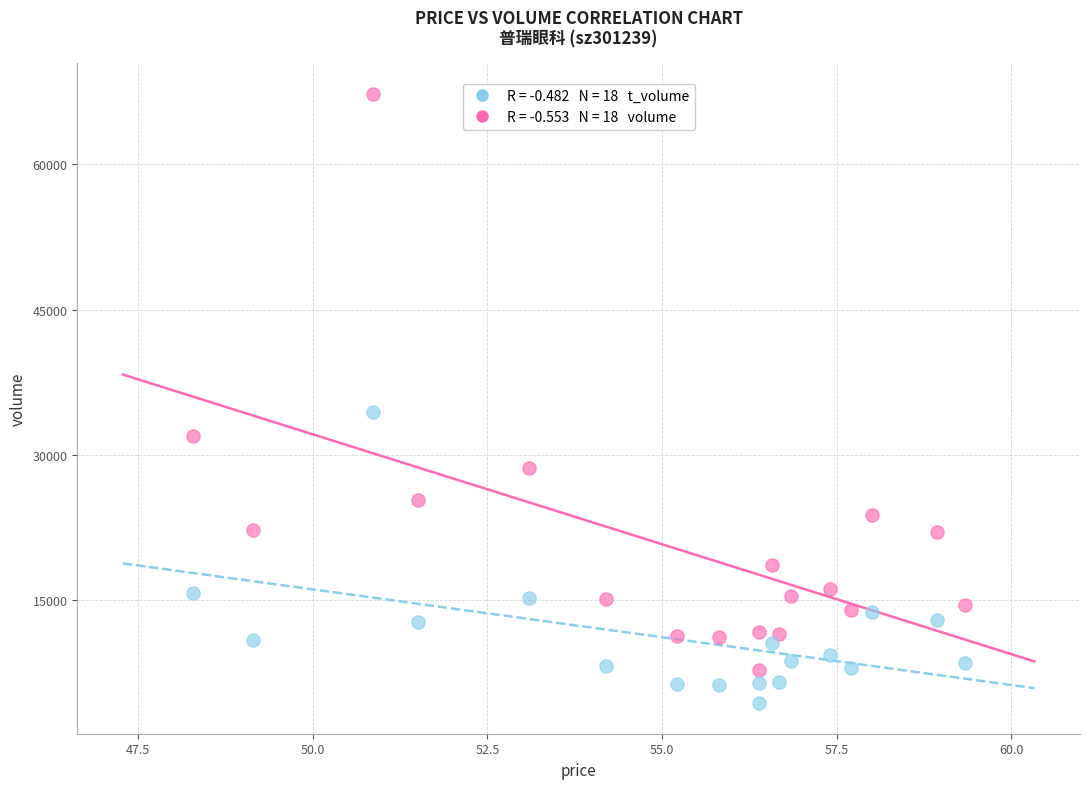

Across all series, what Y value is closest to 35799?

34426